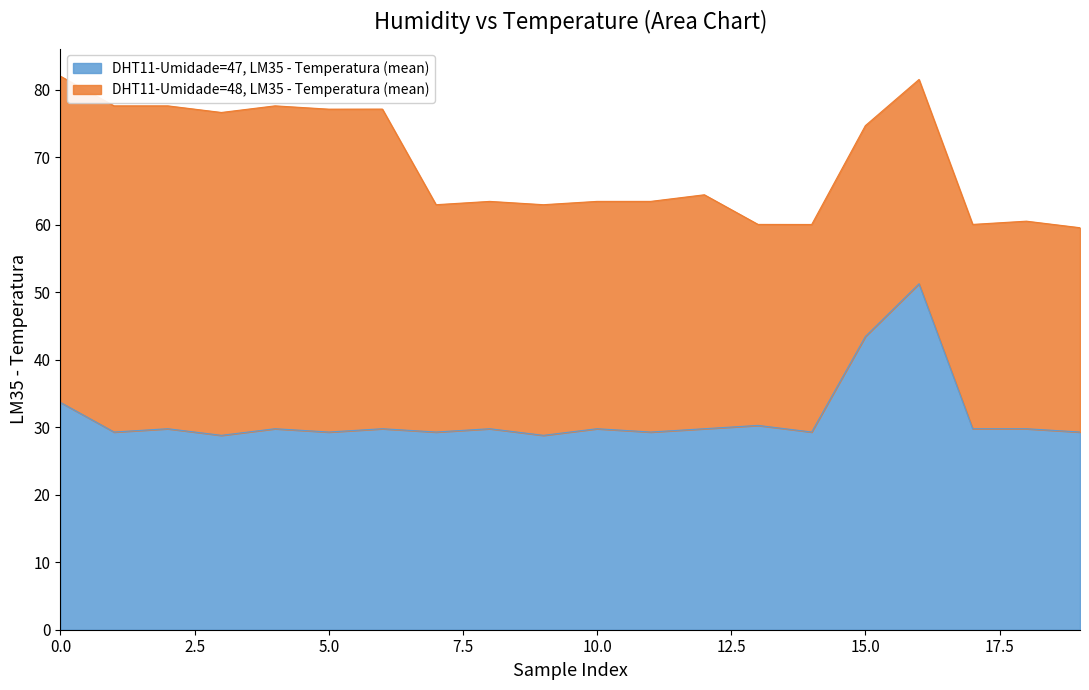

Is it true that DHT11-Umidade=47, LM35 - Temperatura (mean) equals 48.6 at 10.0?

False